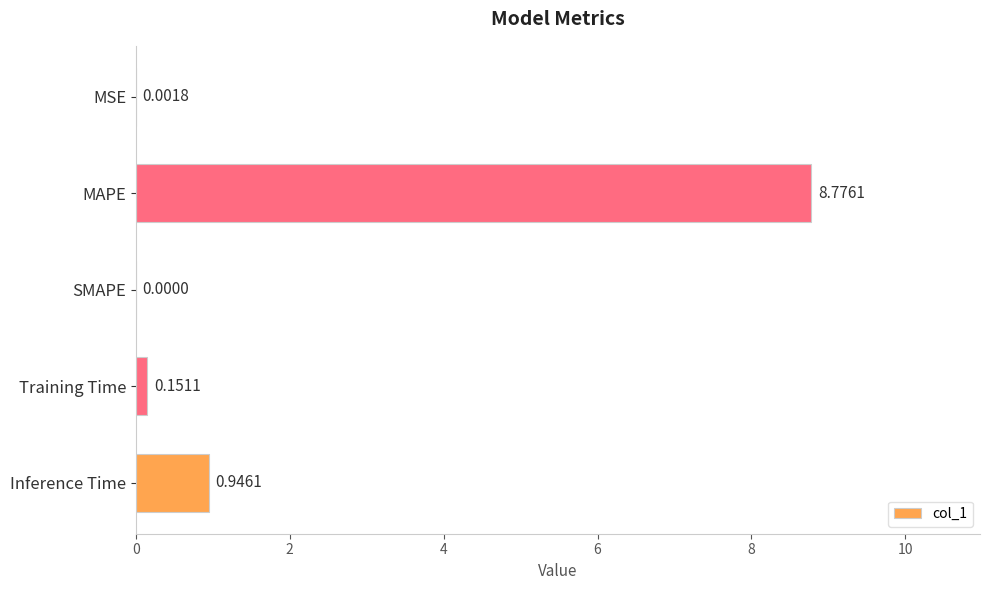

Which category has the highest value across all series?

MAPE